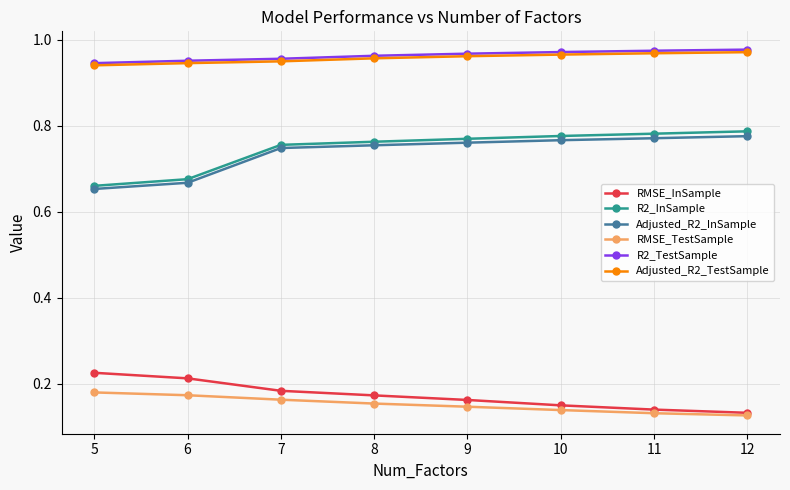

What is the total value across all series at 7?

3.8